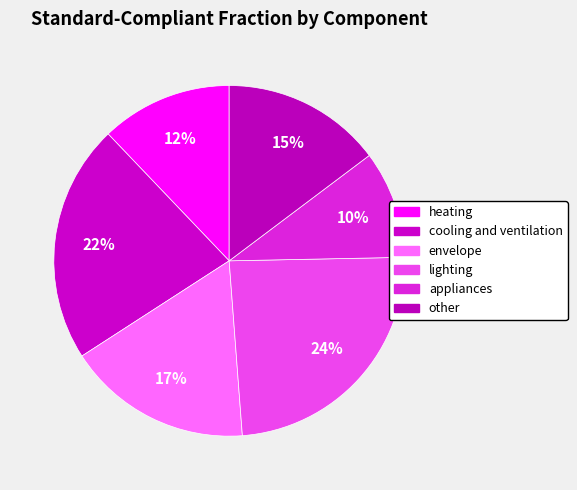

To the nearest percent, what portion does heating represent?

12%